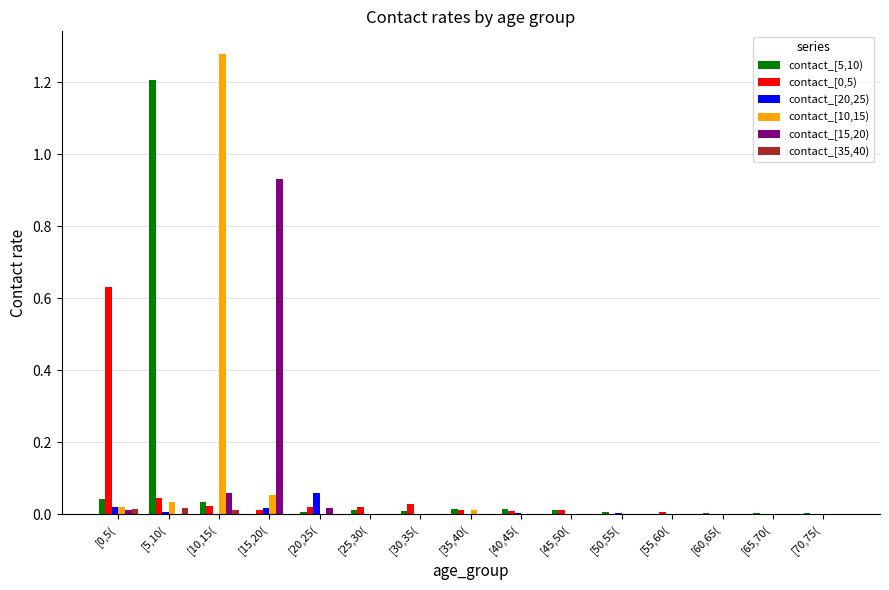

True or false: contact_[10,15) has a value of 0.6 at [30,35(.

False